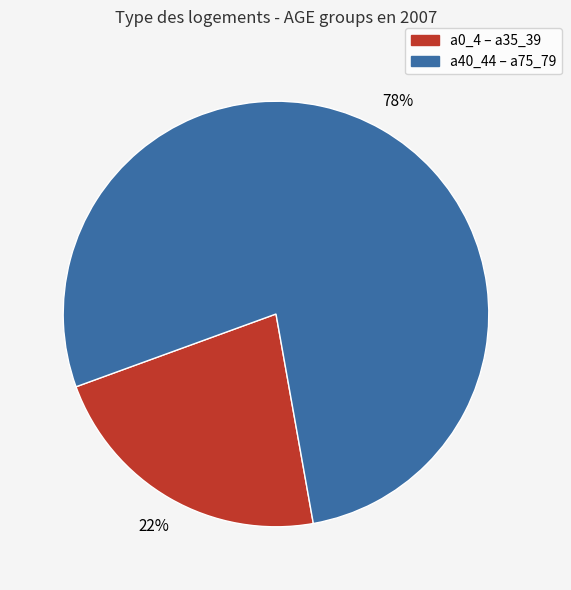

To the nearest percent, what is the average slice percentage?

50%